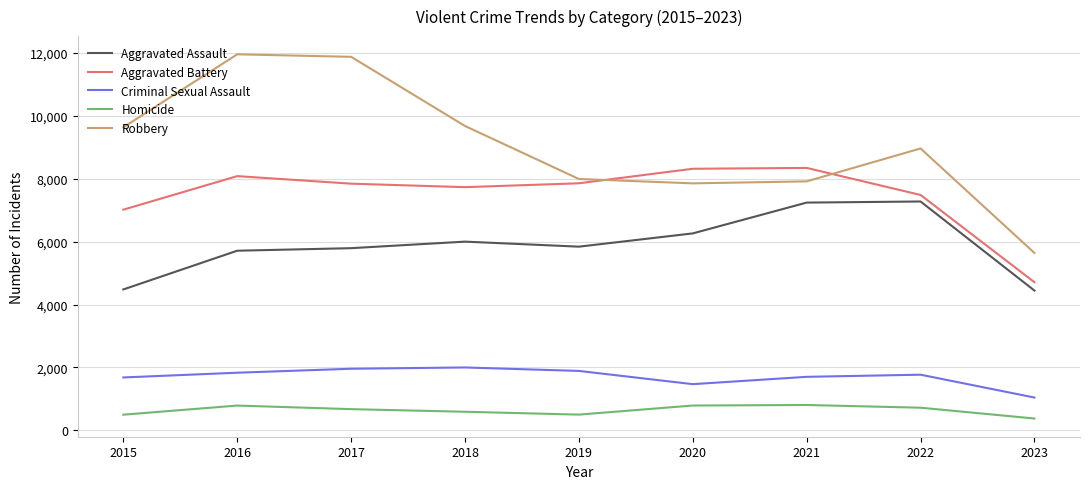

What is the difference between the maximum and minimum values in the Criminal Sexual Assault series?

957